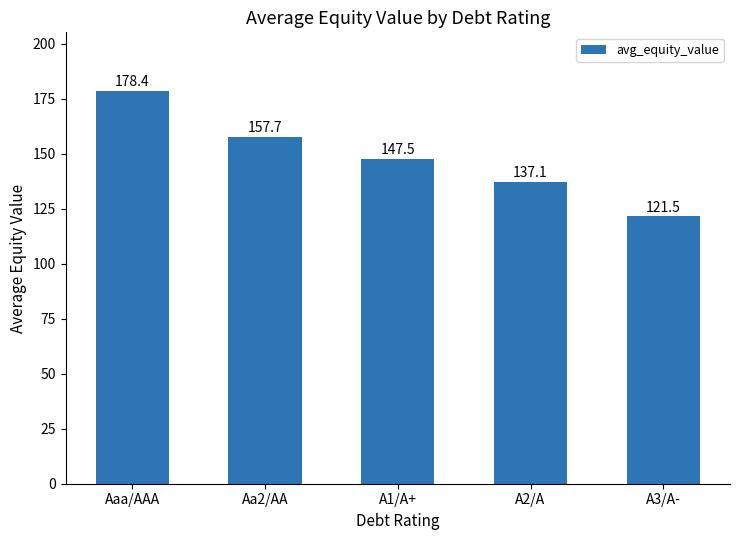

What is the label of the 1st bar from the left?

Aaa/AAA